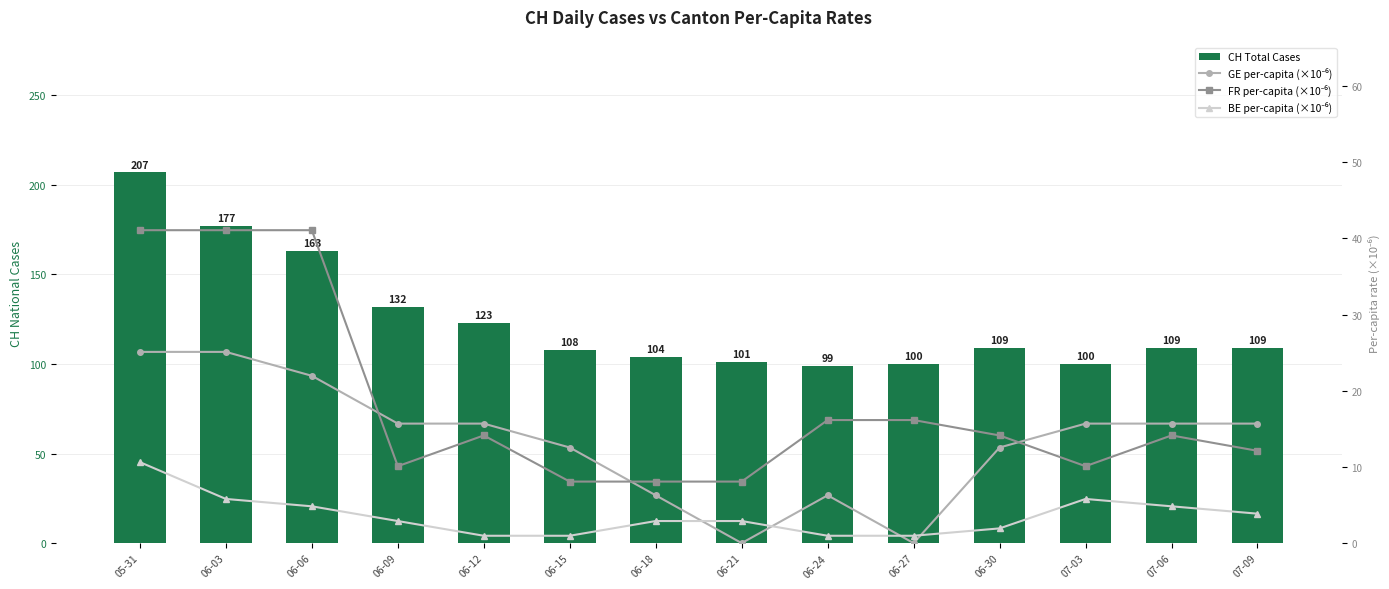

How many data points does each series have?

14